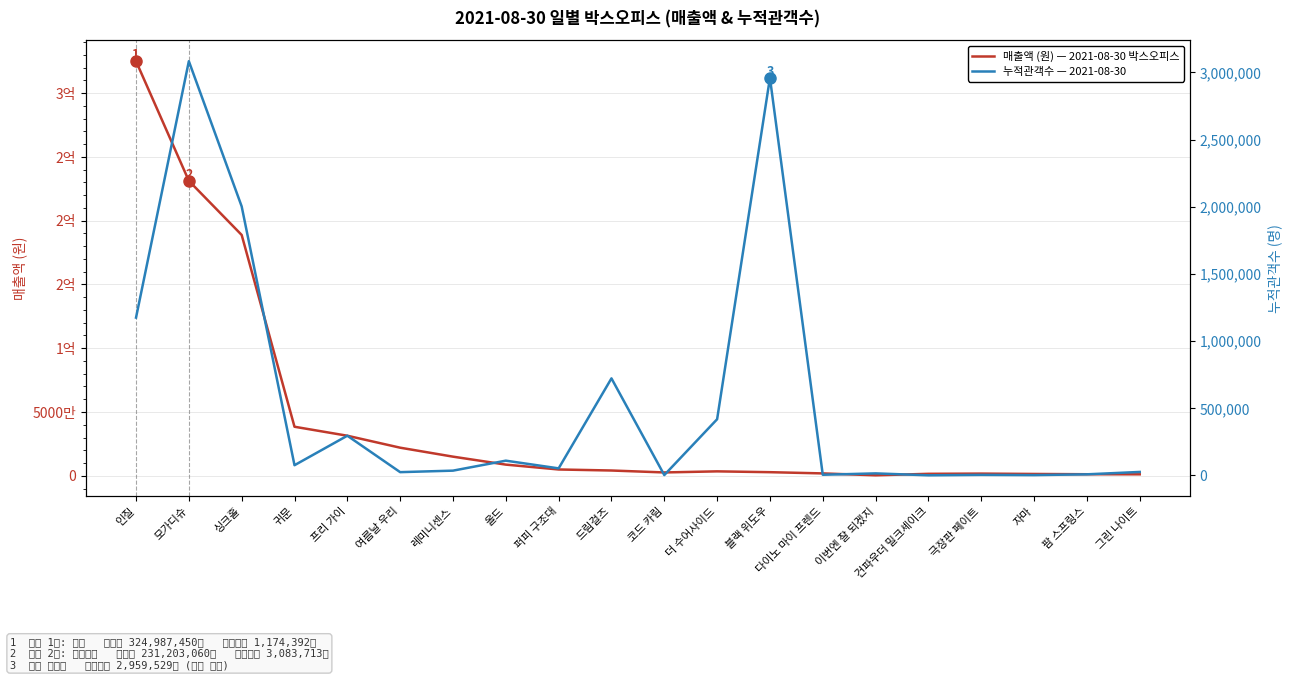

Rank the series at 블랙 위도우 from lowest to highest value.

매출액 (원) — 2021-08-30 박스오피스, 누적관객수 — 2021-08-30